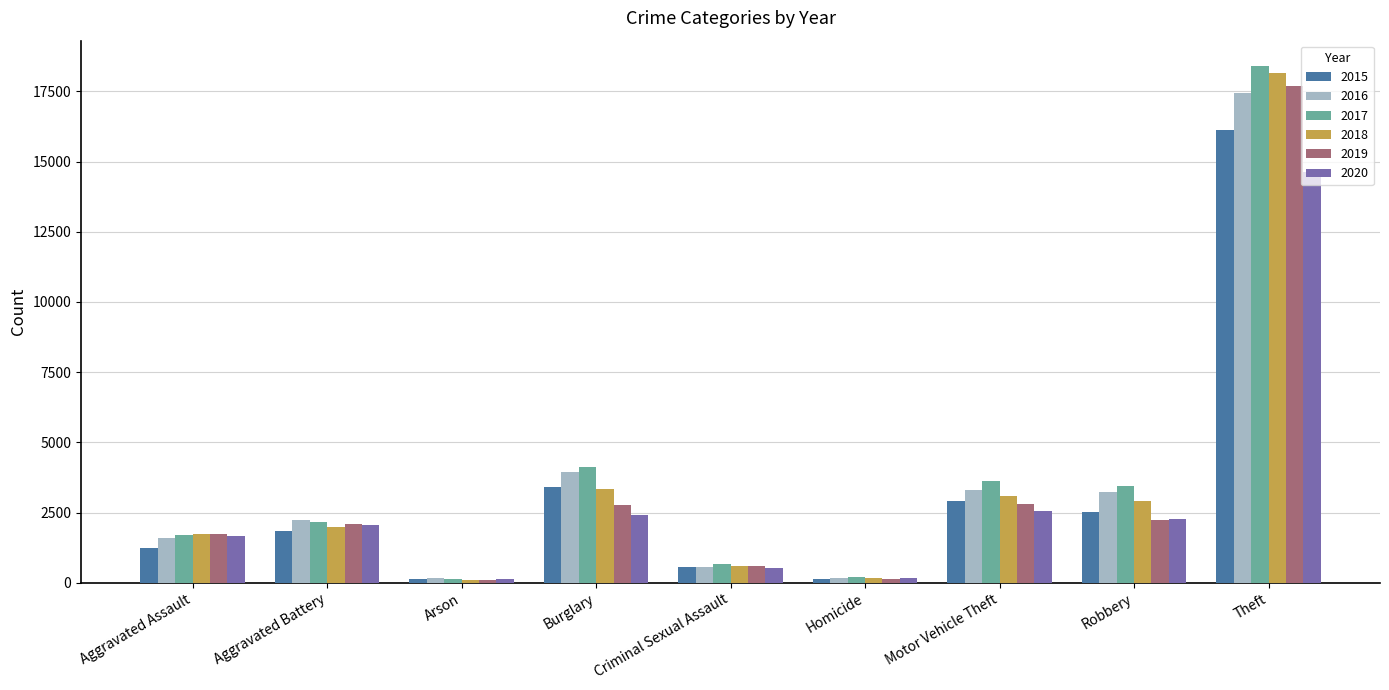

What is the label of the 8th bar from the right?

Aggravated Battery